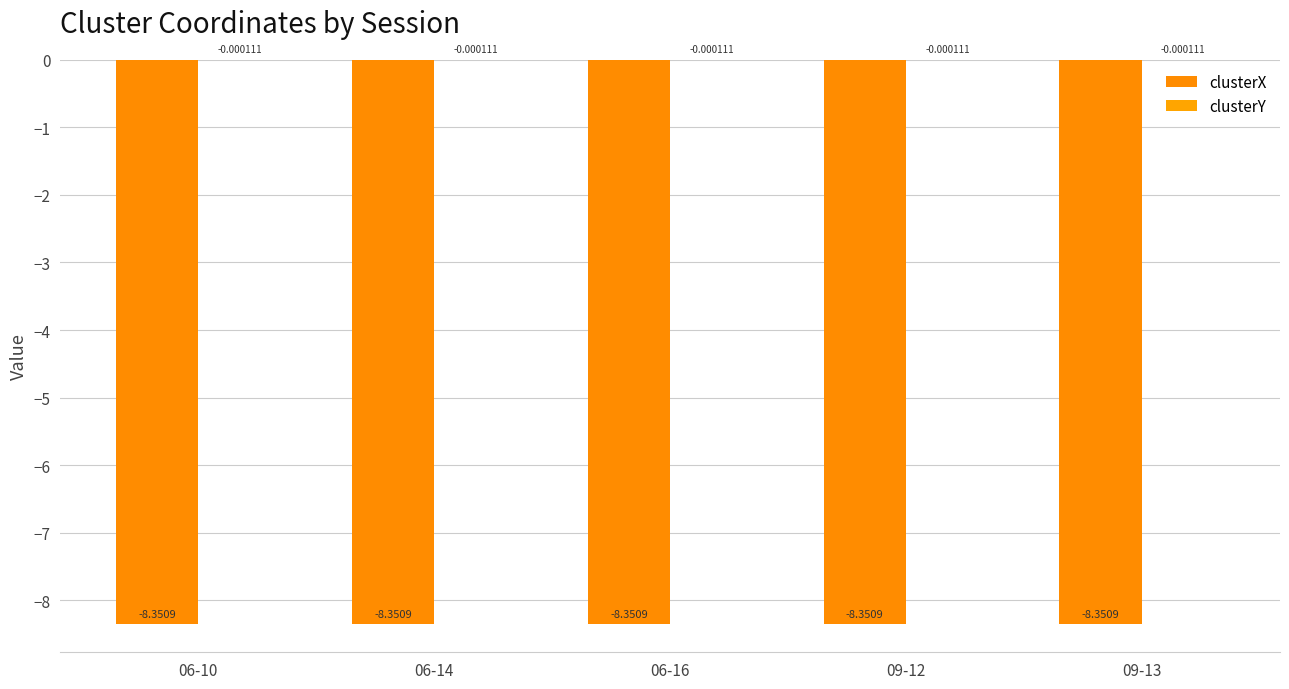

At which category is the sum across all series the highest?

06-10